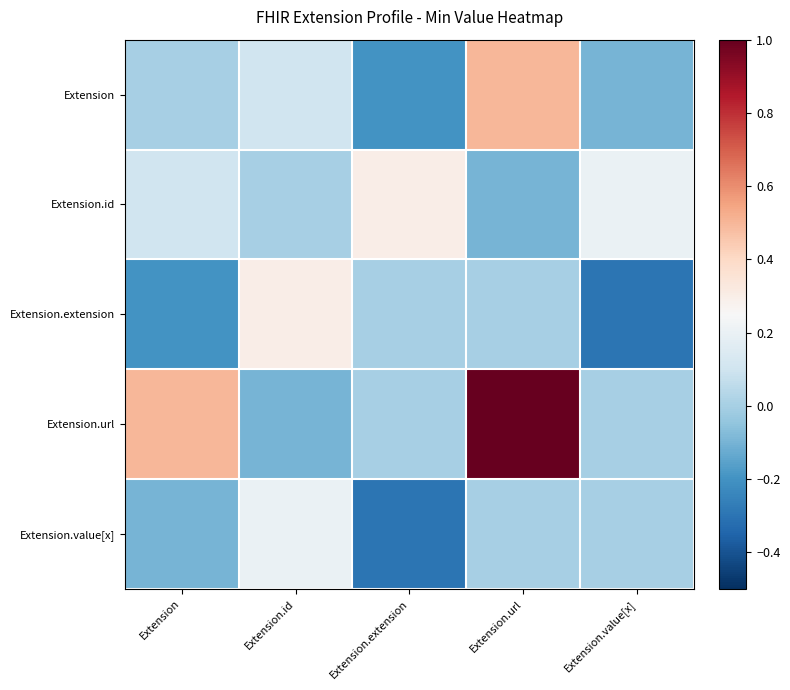

Reading left to right, transcribe all the data shown in this chart.

Extension: Extension=0.0	Extension.id=0.1	Extension.extension=-0.2	Extension.url=0.5	Extension.value[x]=-0.1
Extension.id: Extension=0.1	Extension.id=0.0	Extension.extension=0.3	Extension.url=-0.1	Extension.value[x]=0.2
Extension.extension: Extension=-0.2	Extension.id=0.3	Extension.extension=0.0	Extension.url=0.0	Extension.value[x]=-0.3
Extension.url: Extension=0.5	Extension.id=-0.1	Extension.extension=0.0	Extension.url=1.0	Extension.value[x]=0.0
Extension.value[x]: Extension=-0.1	Extension.id=0.2	Extension.extension=-0.3	Extension.url=0.0	Extension.value[x]=0.0